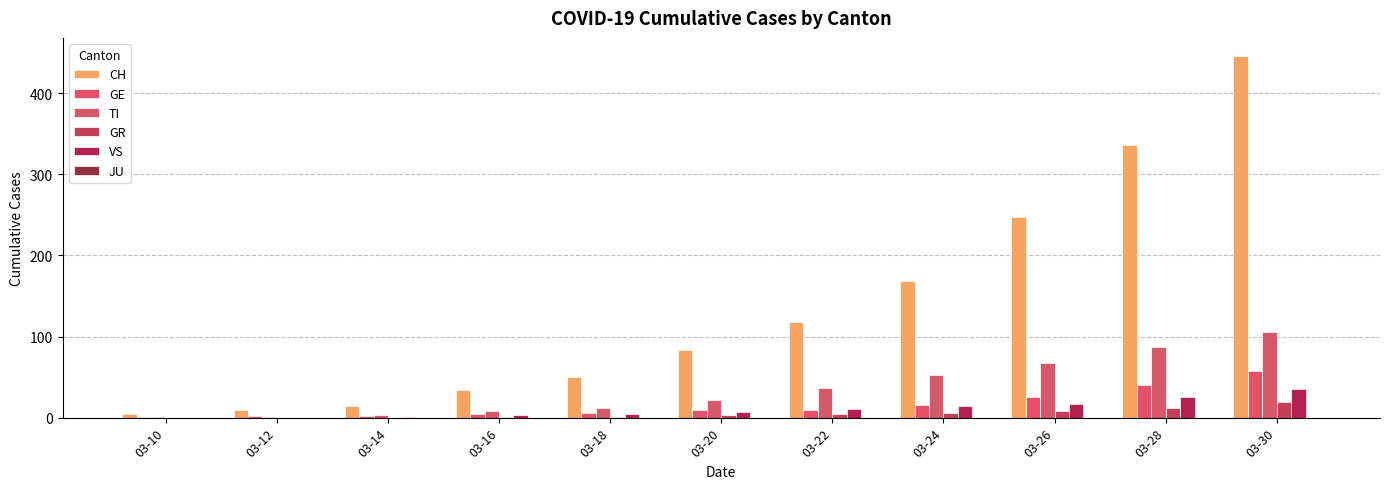

List the series in order of their peak value, highest first.

CH, TI, GE, VS, GR, JU